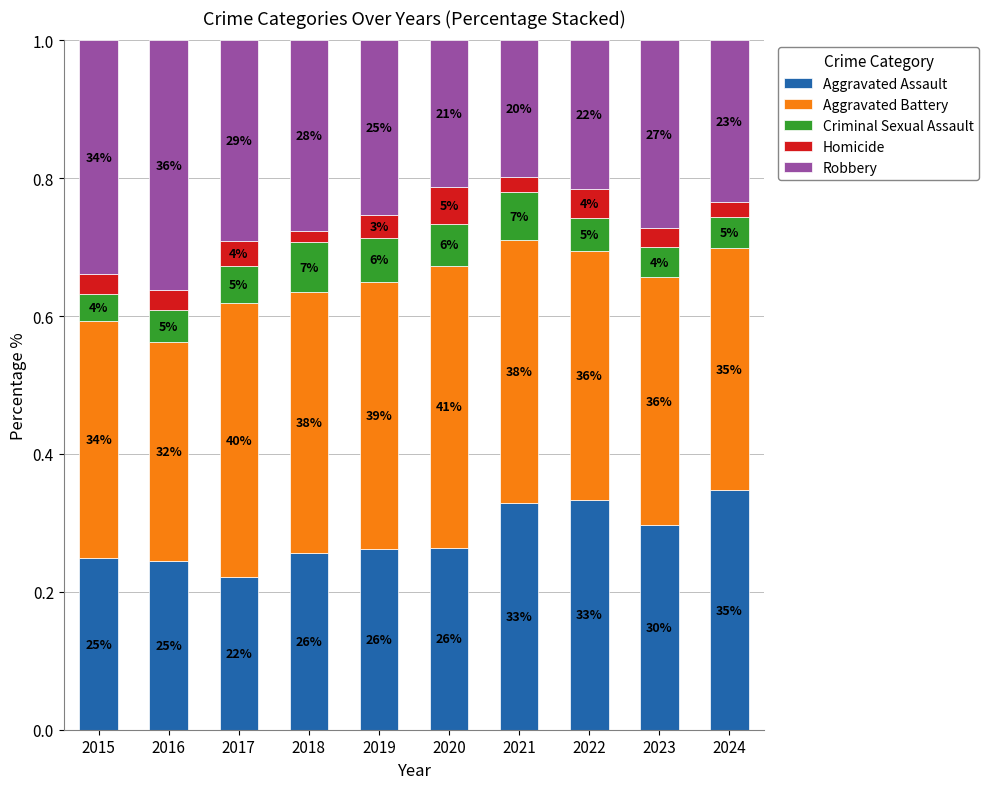

At how many categories does at least one series exceed 0?

10